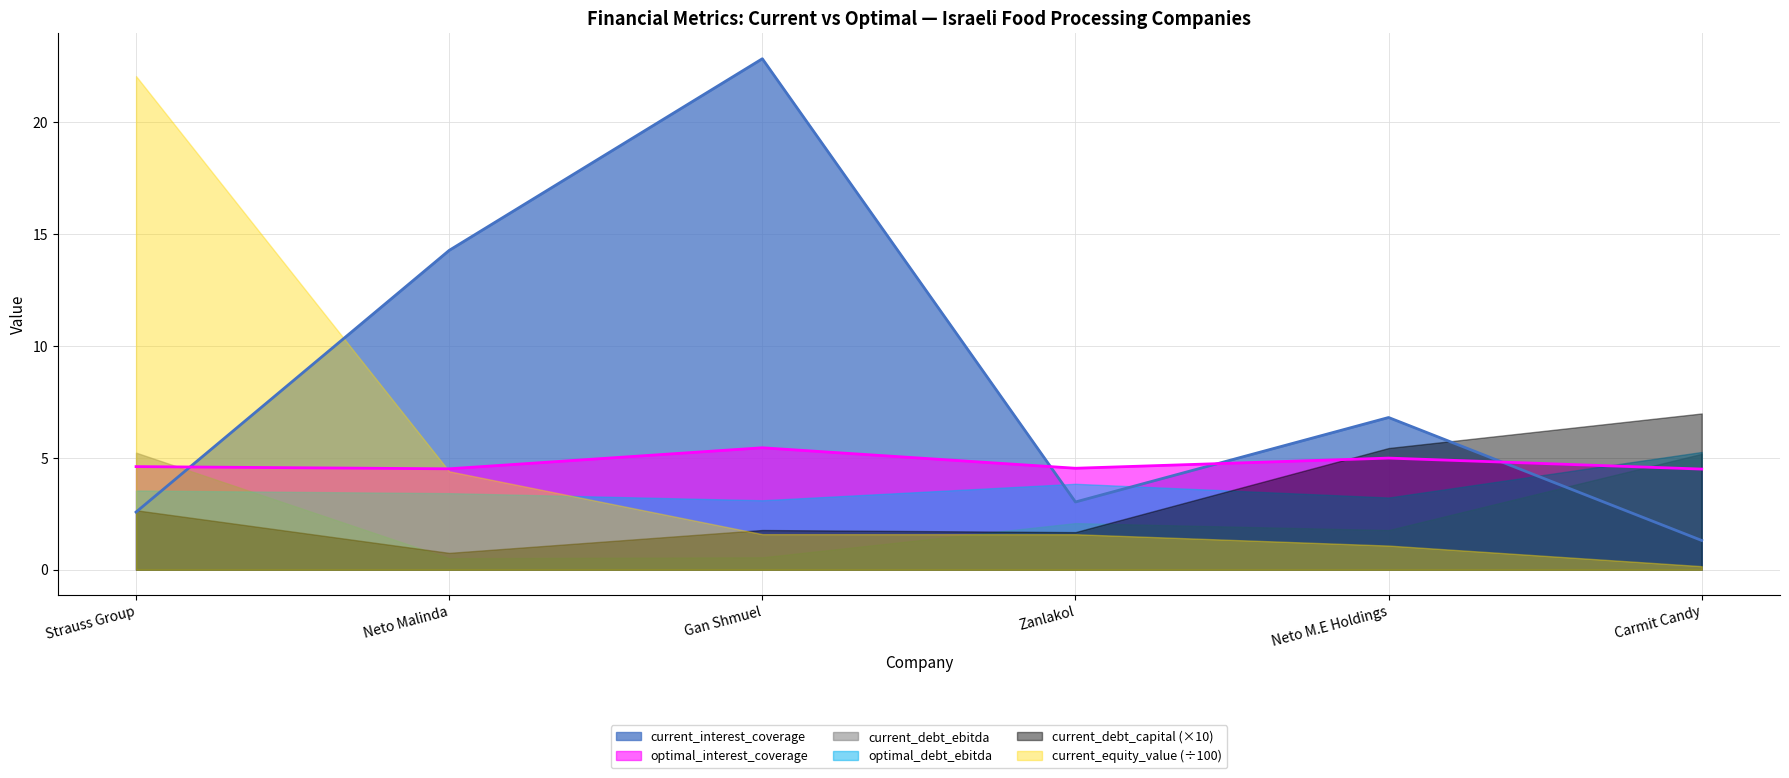

What is the approximate value of current_interest_coverage (line) at Neto M.E Holdings?

6.8